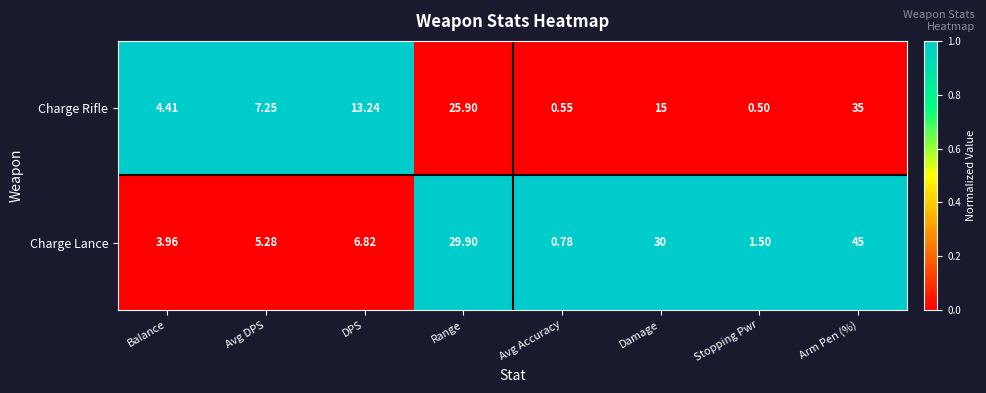

Which label corresponds to the smallest value in the chart?

Stopping Pwr